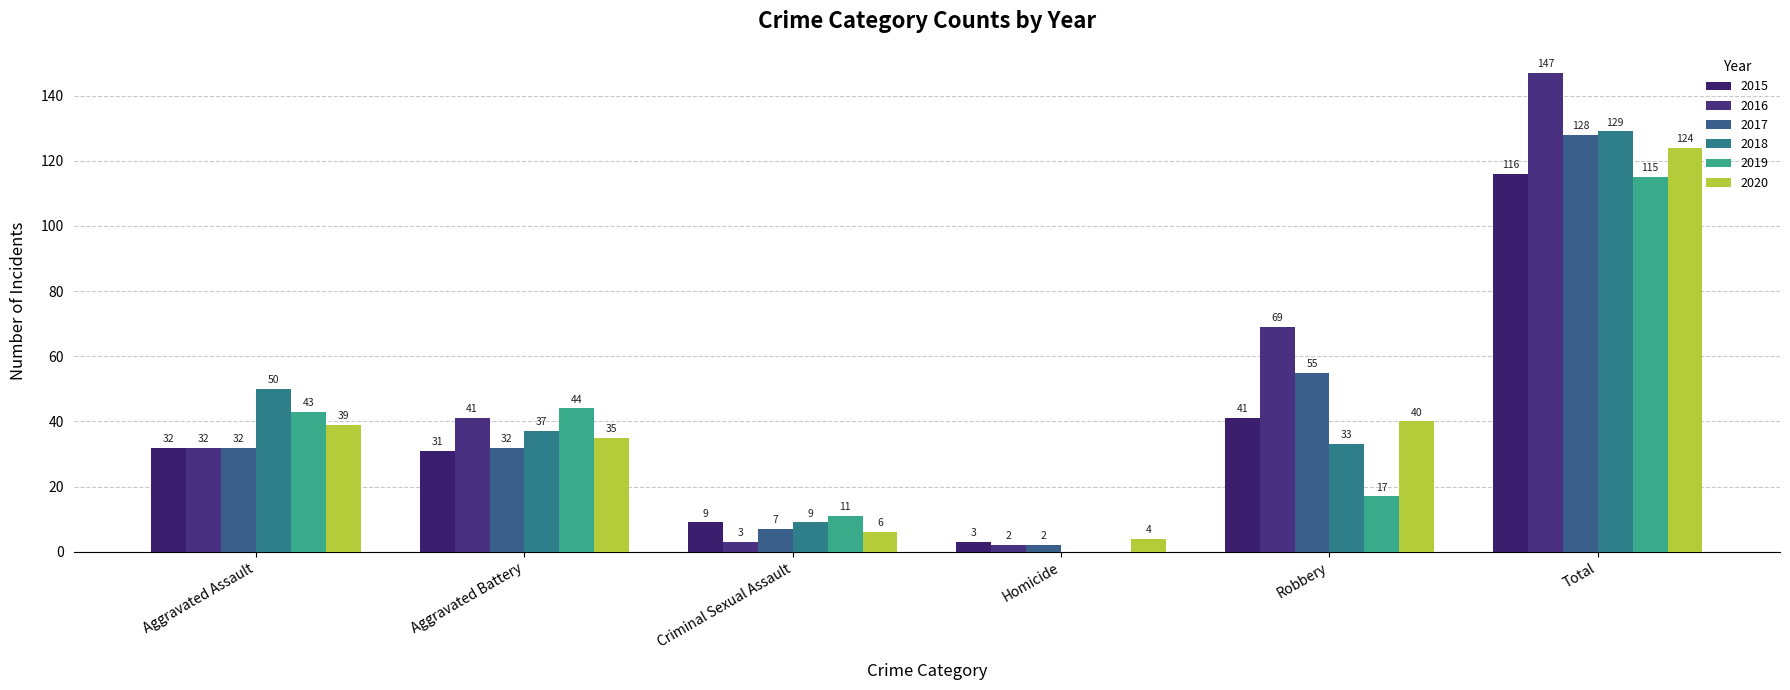

Is the value of 2020 at Homicide greater than the value of 2017 at Total?

No